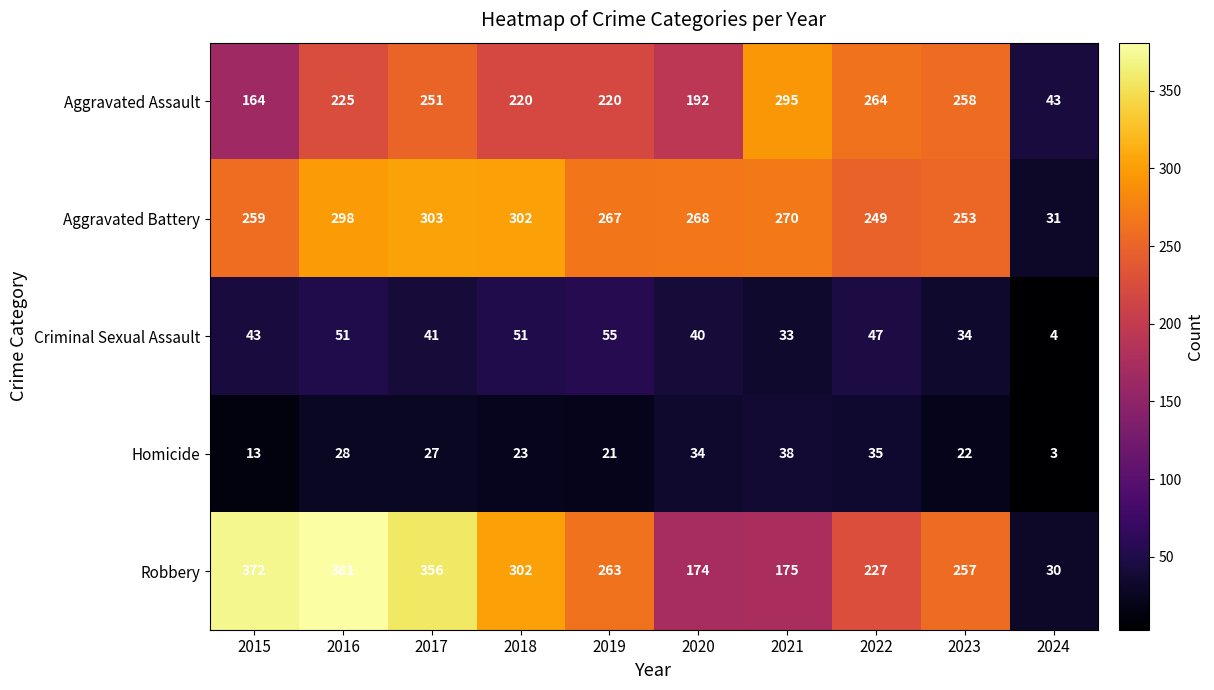

Rank the series by their maximum value, from lowest to highest.

Homicide, Criminal Sexual Assault, Aggravated Assault, Aggravated Battery, Robbery